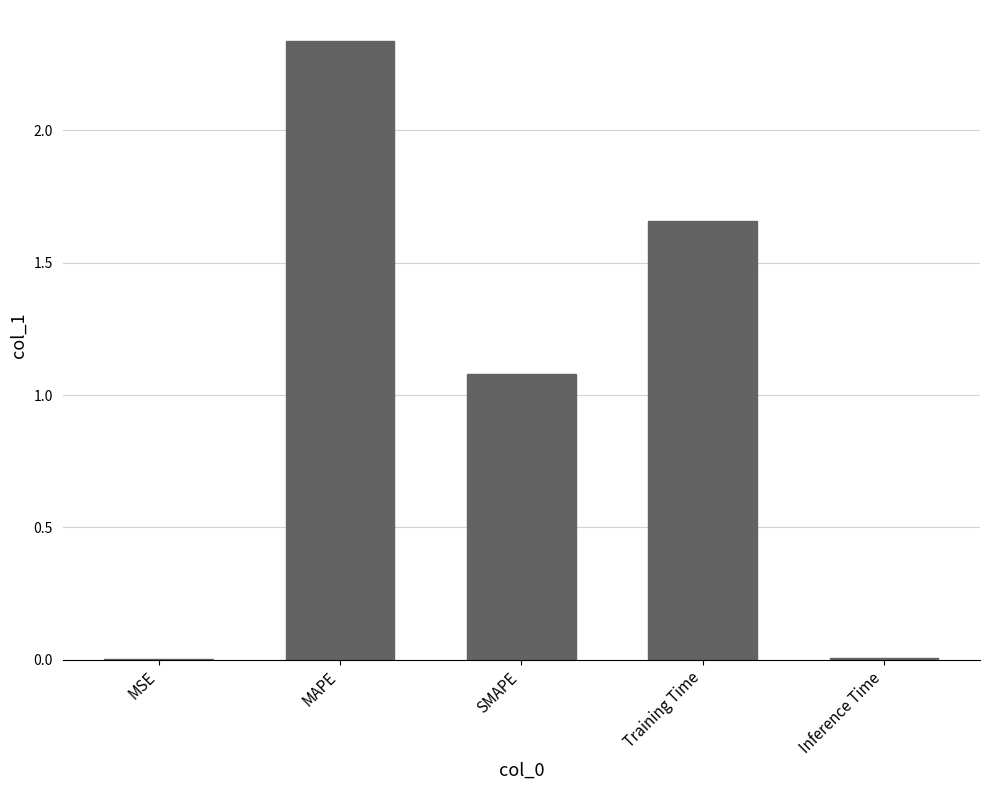

Where does the data first go above 1?

MAPE